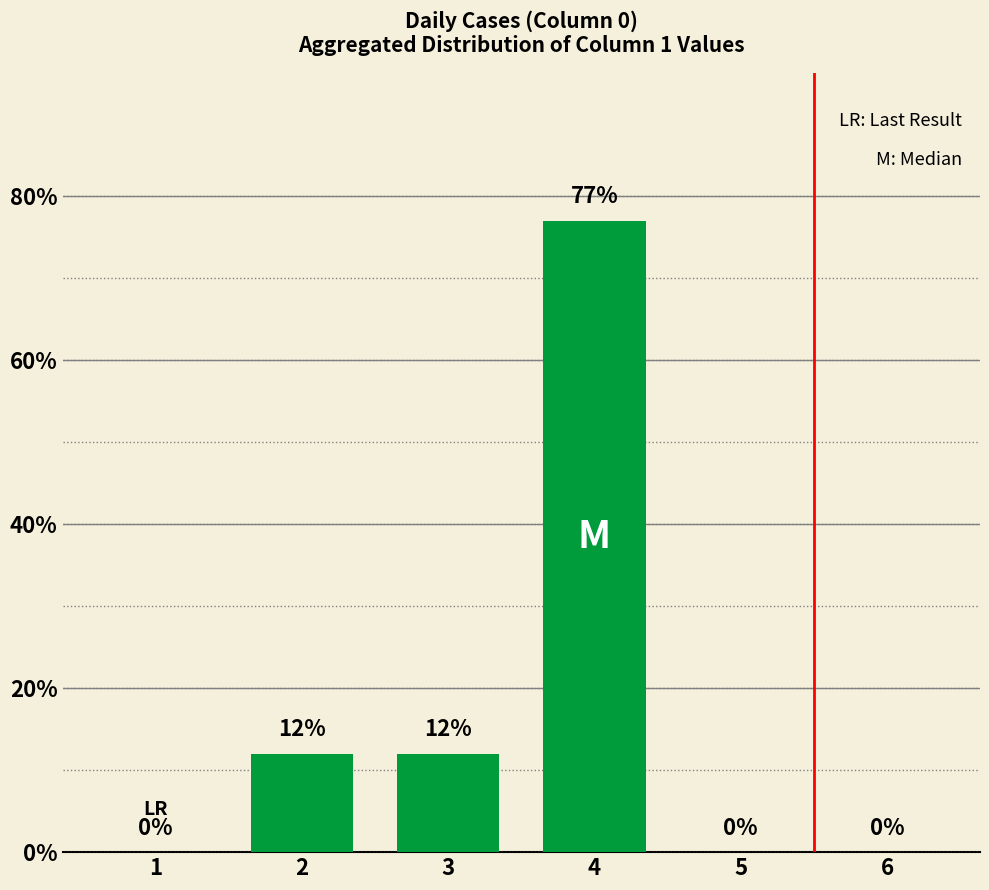

The chart shows a value of 122 at 4. True or false?

False